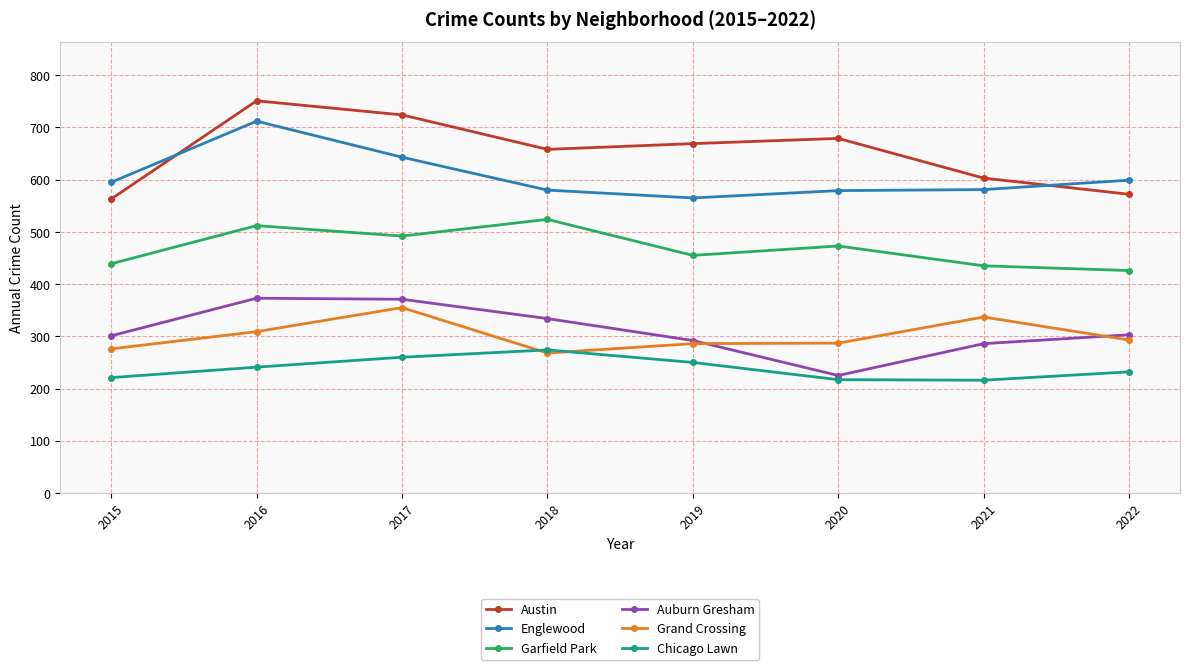

How many interior local valleys does the Chicago Lawn series have?

1